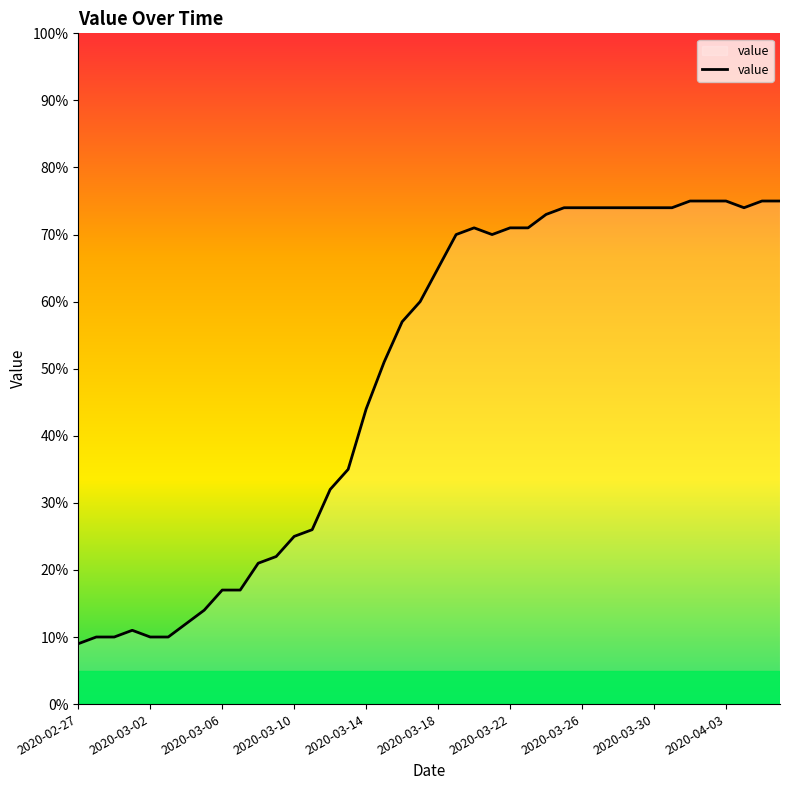

What is the maximum value shown in the chart?

75